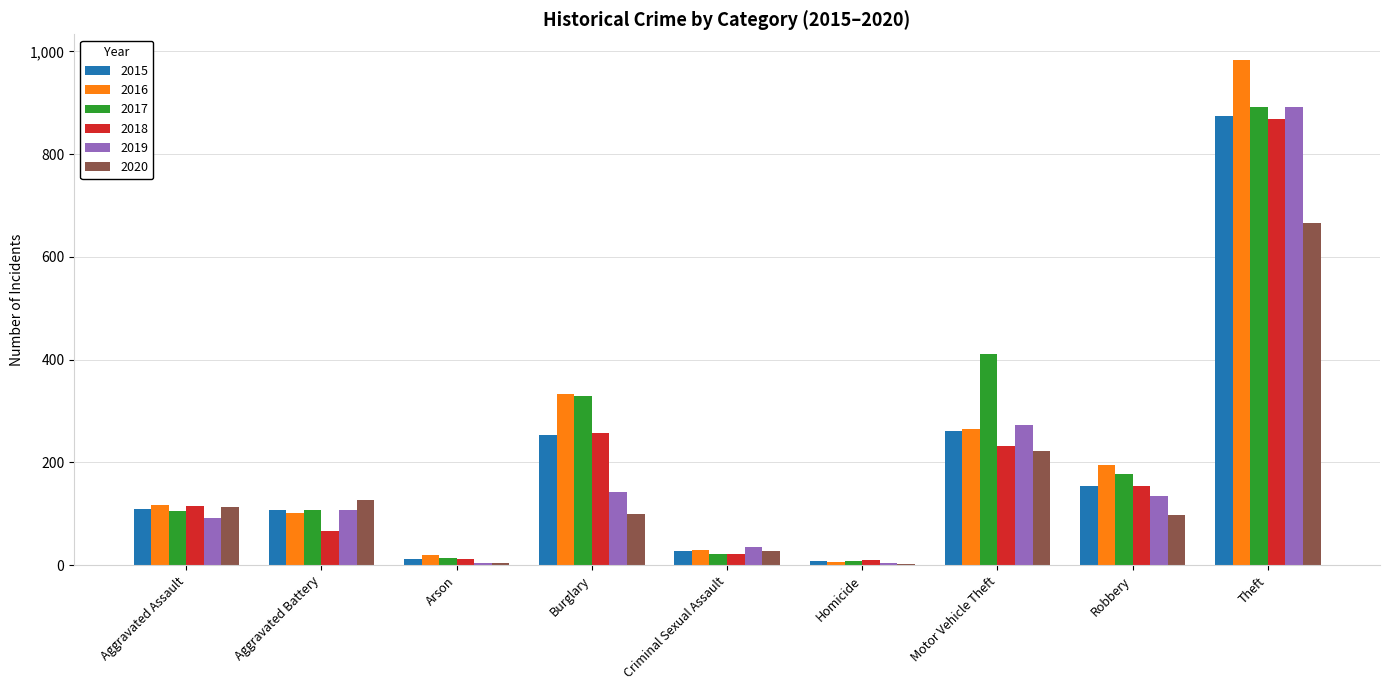

Is it true that 2018 equals 155 at Robbery?

True